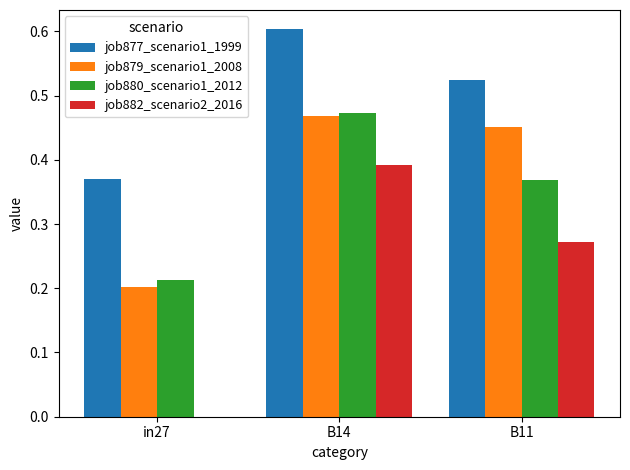

How many groups of bars are there?

3